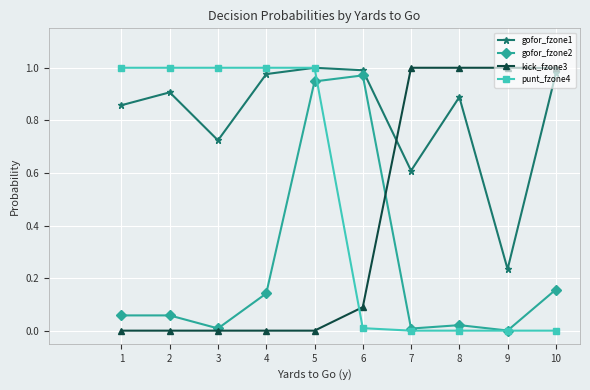

True or false: gofor_fzone1 has more than 1 points higher than both neighbors.

True